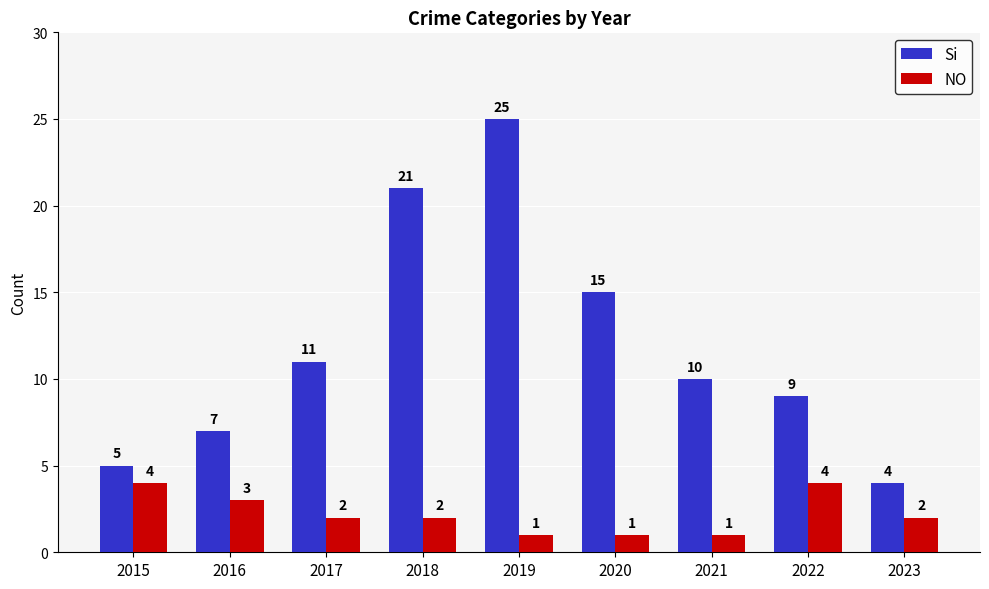

What is the value of the NO bar at the 3rd from the left?

2